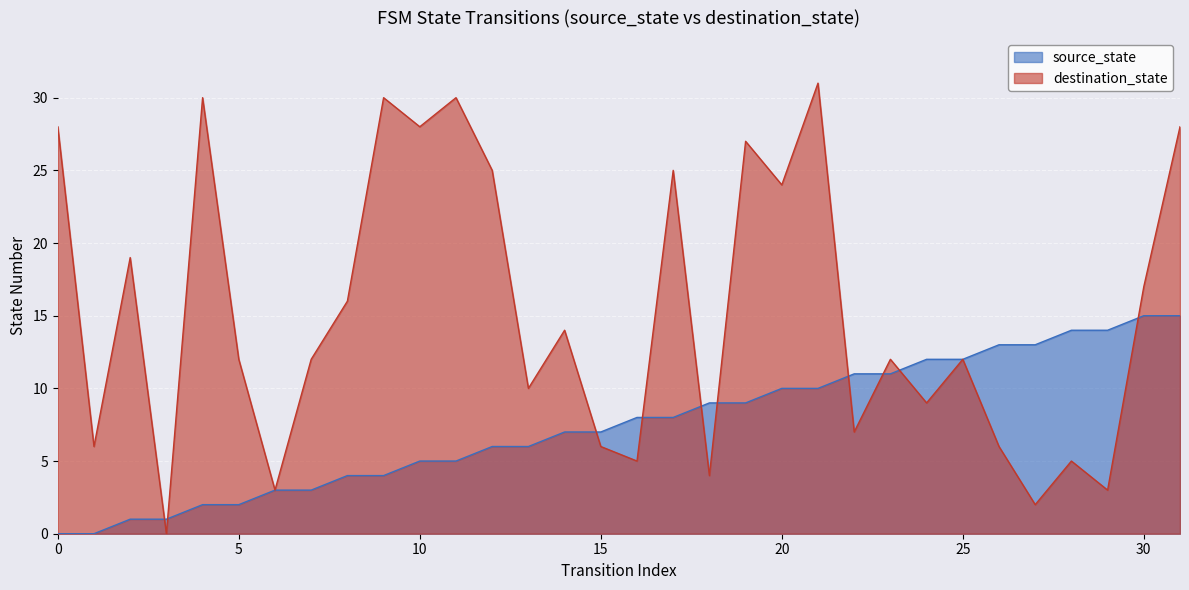

How many distinct data groups are displayed?

2